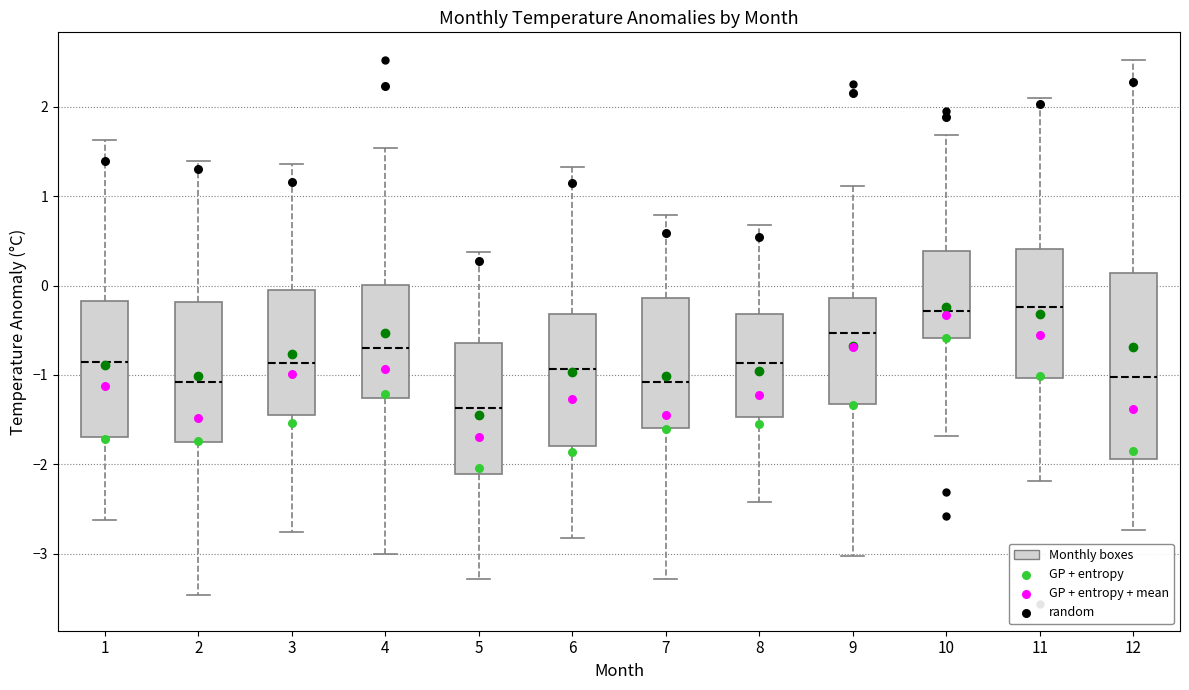

Comparing the boxes themselves (not the whiskers), which one is the tallest?

12